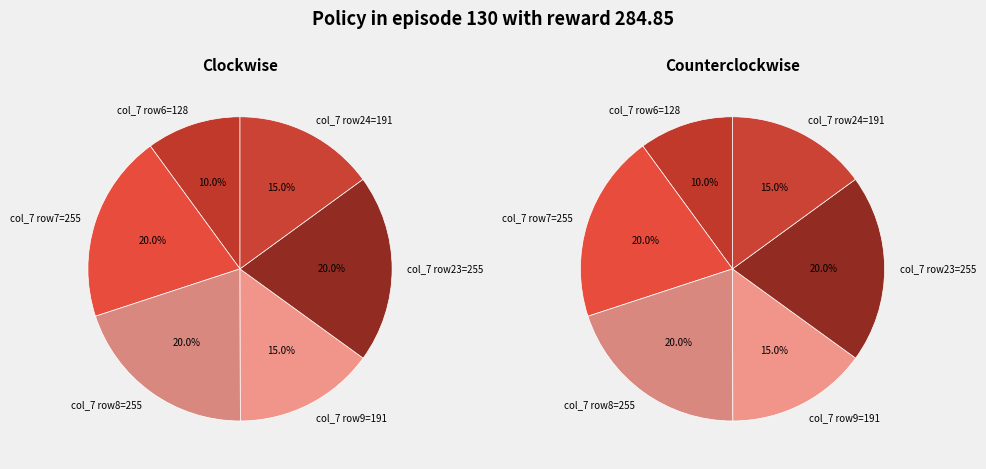

Is it true that col_27 is 0% of the pie?

True